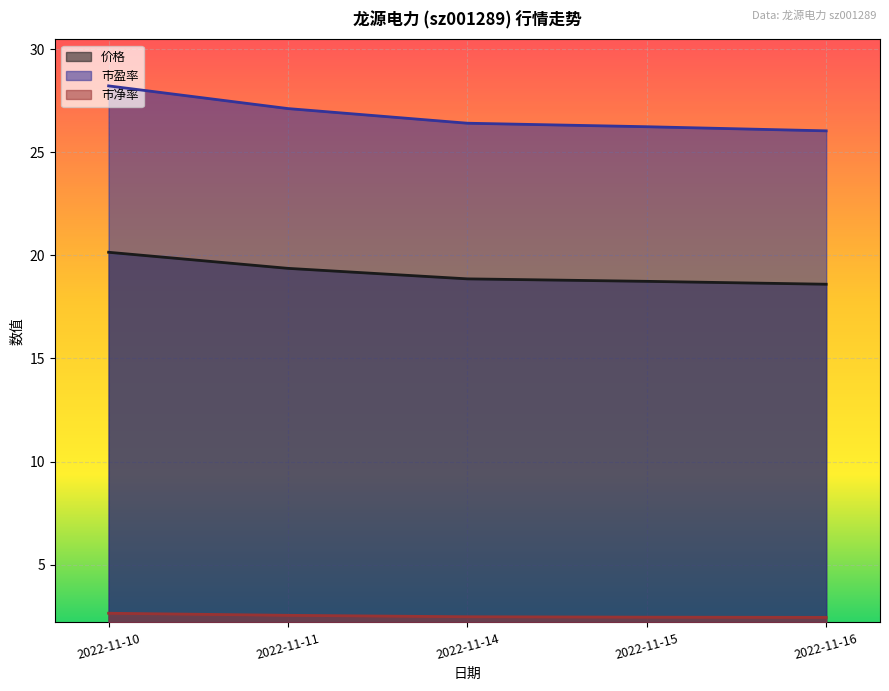

What is the maximum value shown in the chart?

28.2